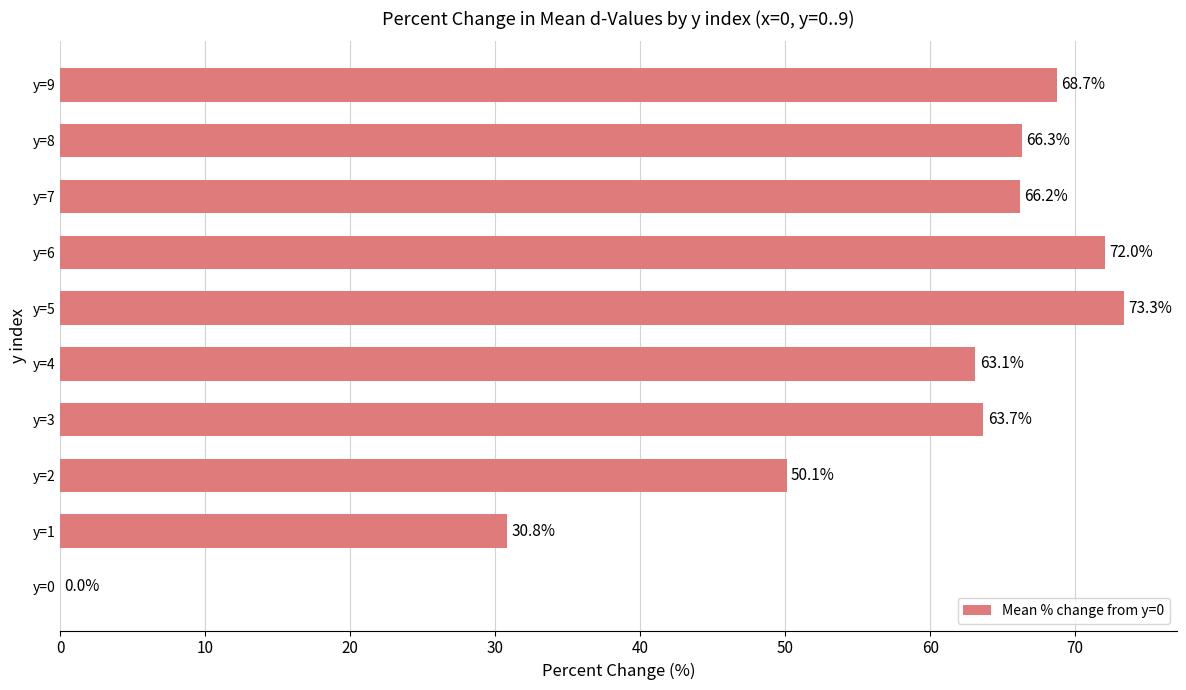

How many categories are shown in the chart?

10